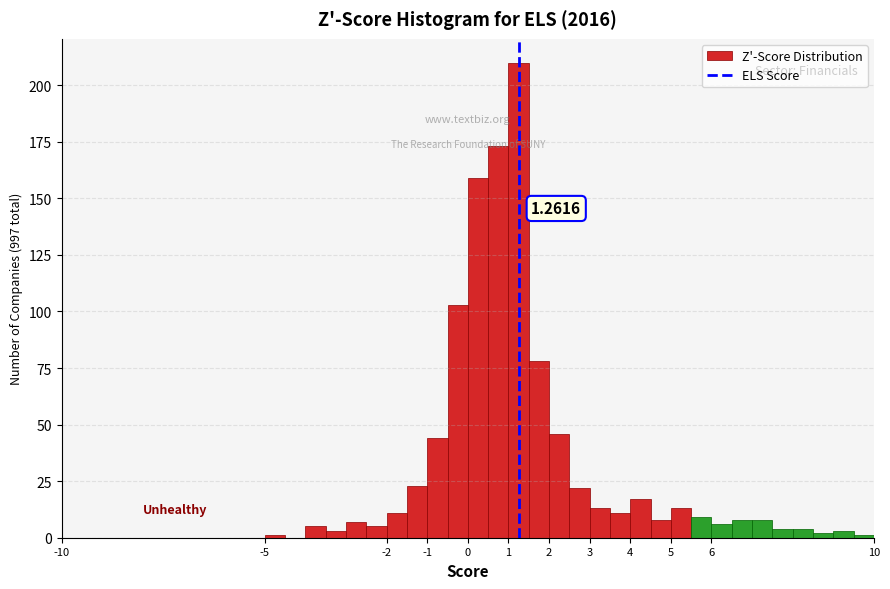

Which range on the x-axis has the tallest bar?

1.0 to 1.5